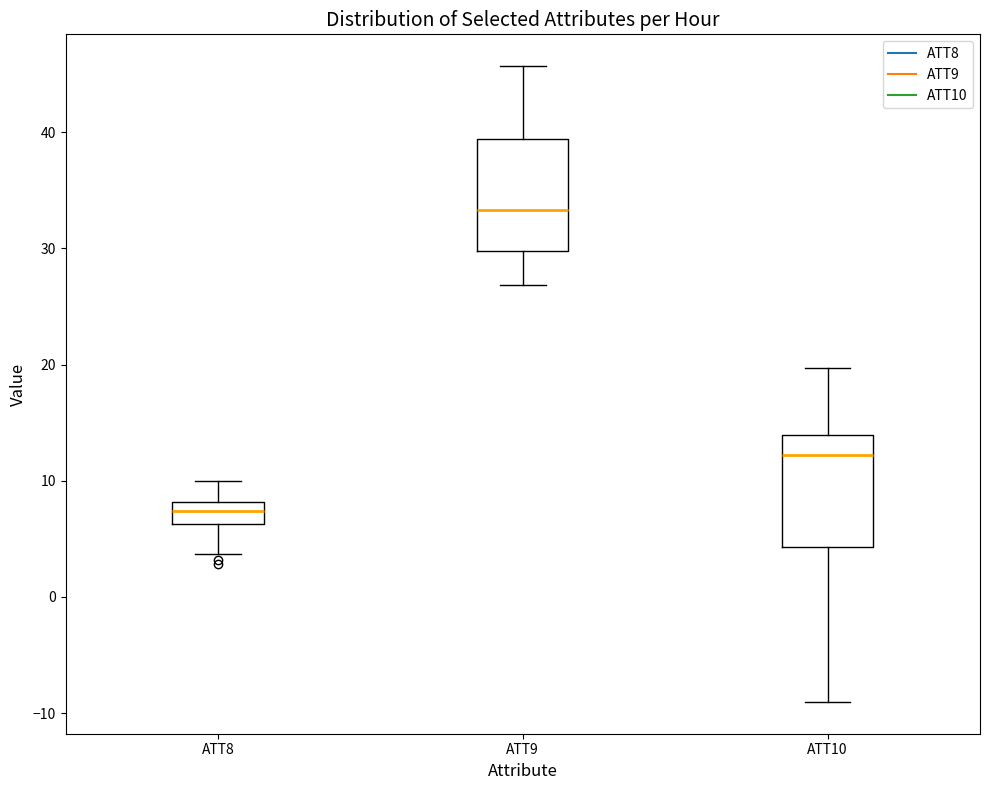

Which box's median line is the highest?

ATT9